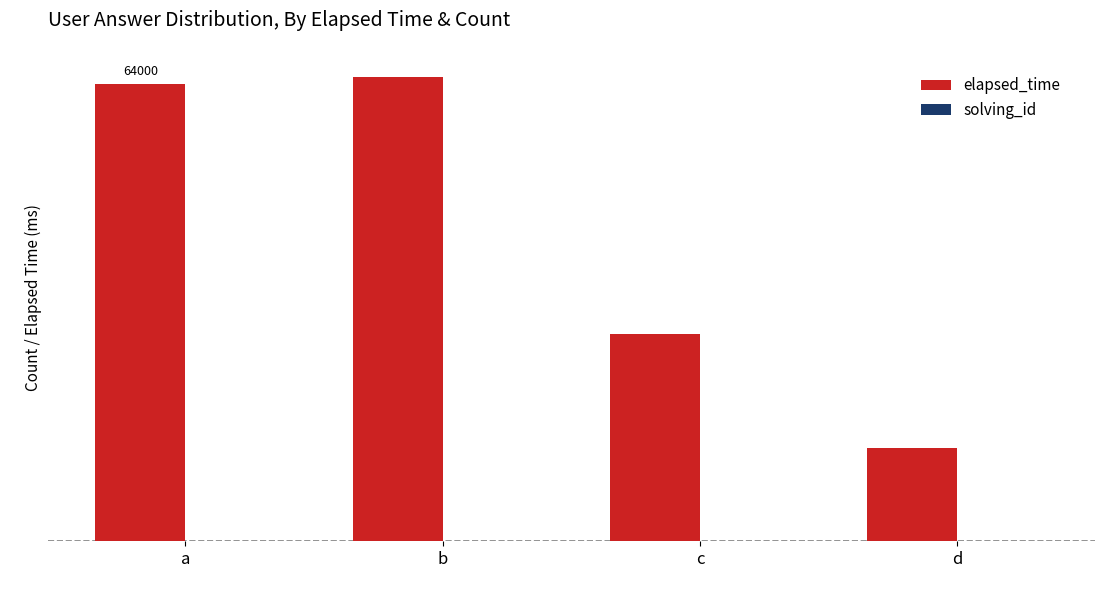

Is it true that solving_id equals 1 at c?

True